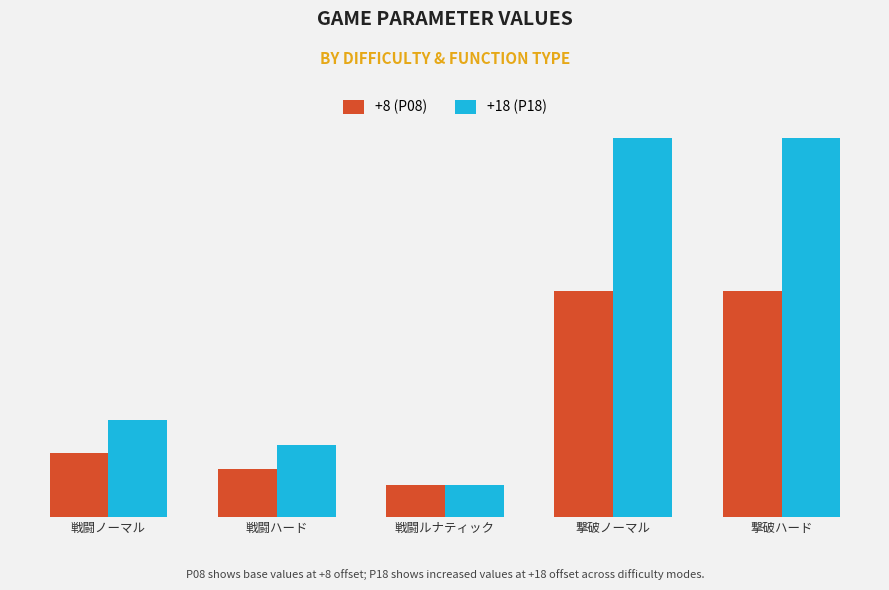

What is the difference between the highest and lowest values at 撃破ノーマル?

19